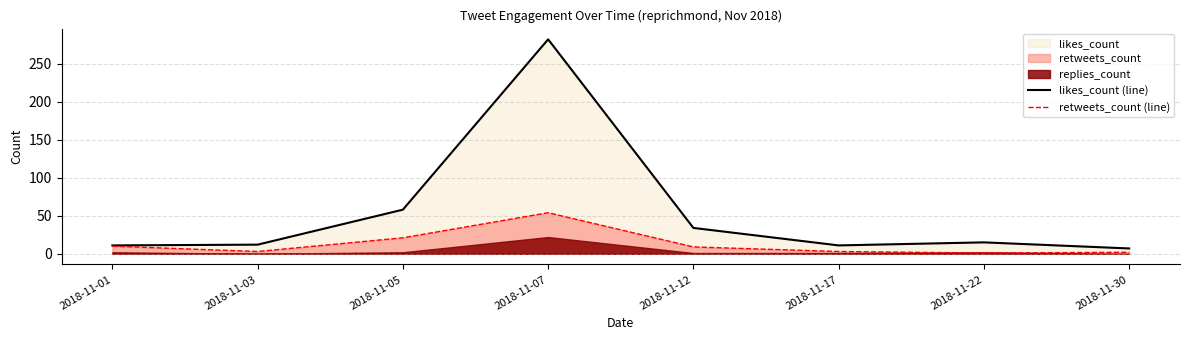

True or false: likes_count (line) and retweets_count (line) cross at least once.

False